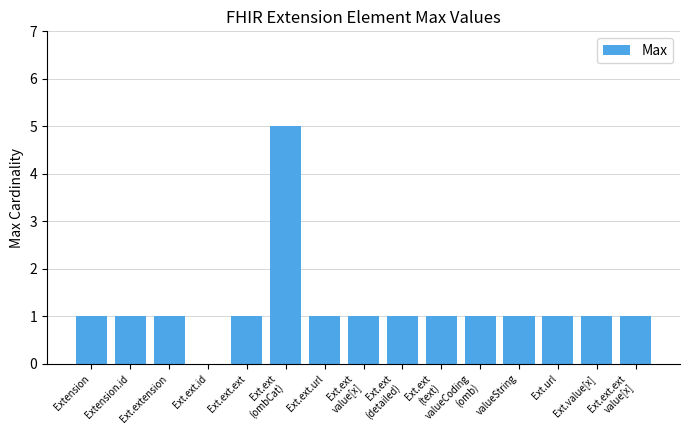

Reading left to right, transcribe all the data shown in this chart.

Extension=1	Extension.id=1	Ext.extension=1	Ext.ext.id=0	Ext.ext.ext=1	Ext.ext
(ombCat)=5	Ext.ext.url=1	Ext.ext
value[x]=1	Ext.ext
(detailed)=1	Ext.ext
(text)=1	valueCoding
(omb)=1	valueString=1	Ext.url=1	Ext.value[x]=1	Ext.ext.ext
value[x]=1